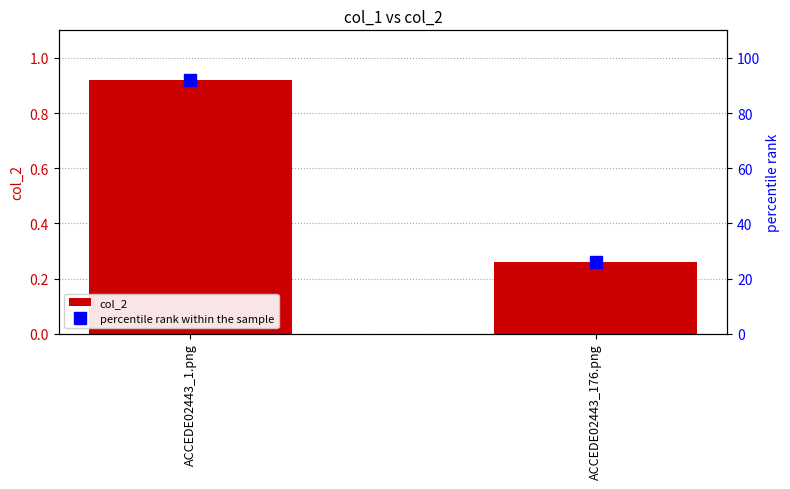

The col_2 series shows 0.9 at ACCEDE02443_1.png. True or false?

True